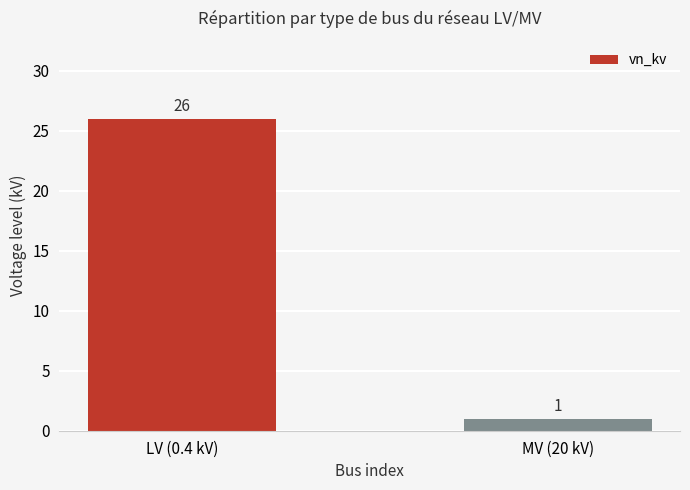

List the labels in order of value, largest first.

LV (0.4 kV), MV (20 kV)